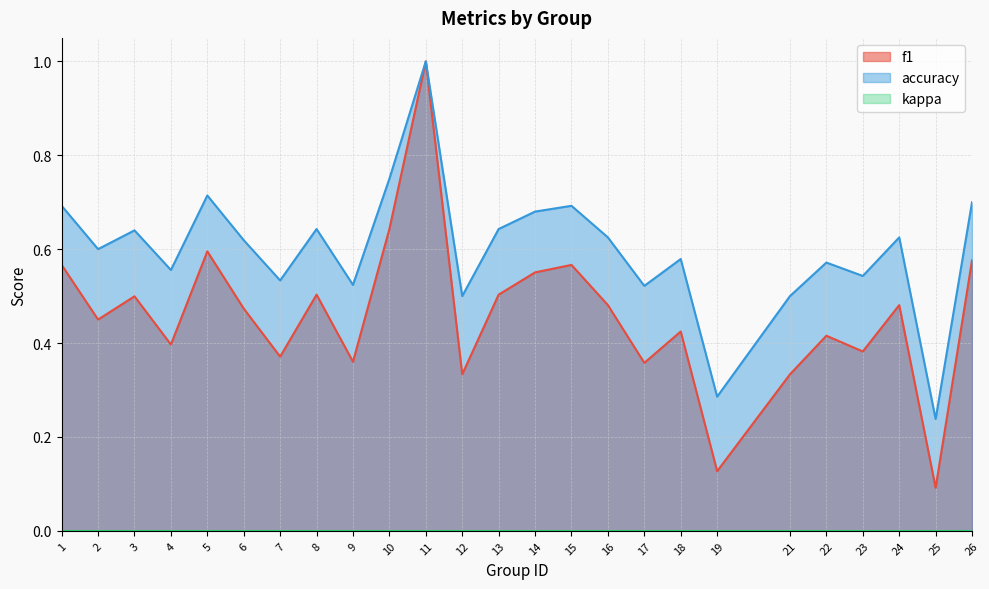

List the labels in order of f1 value, largest first.

11, 10, 5, 26, 1, 15, 14, 8, 13, 3, 16, 24, 6, 2, 18, 22, 4, 23, 7, 9, 17, 12, 21, 19, 25